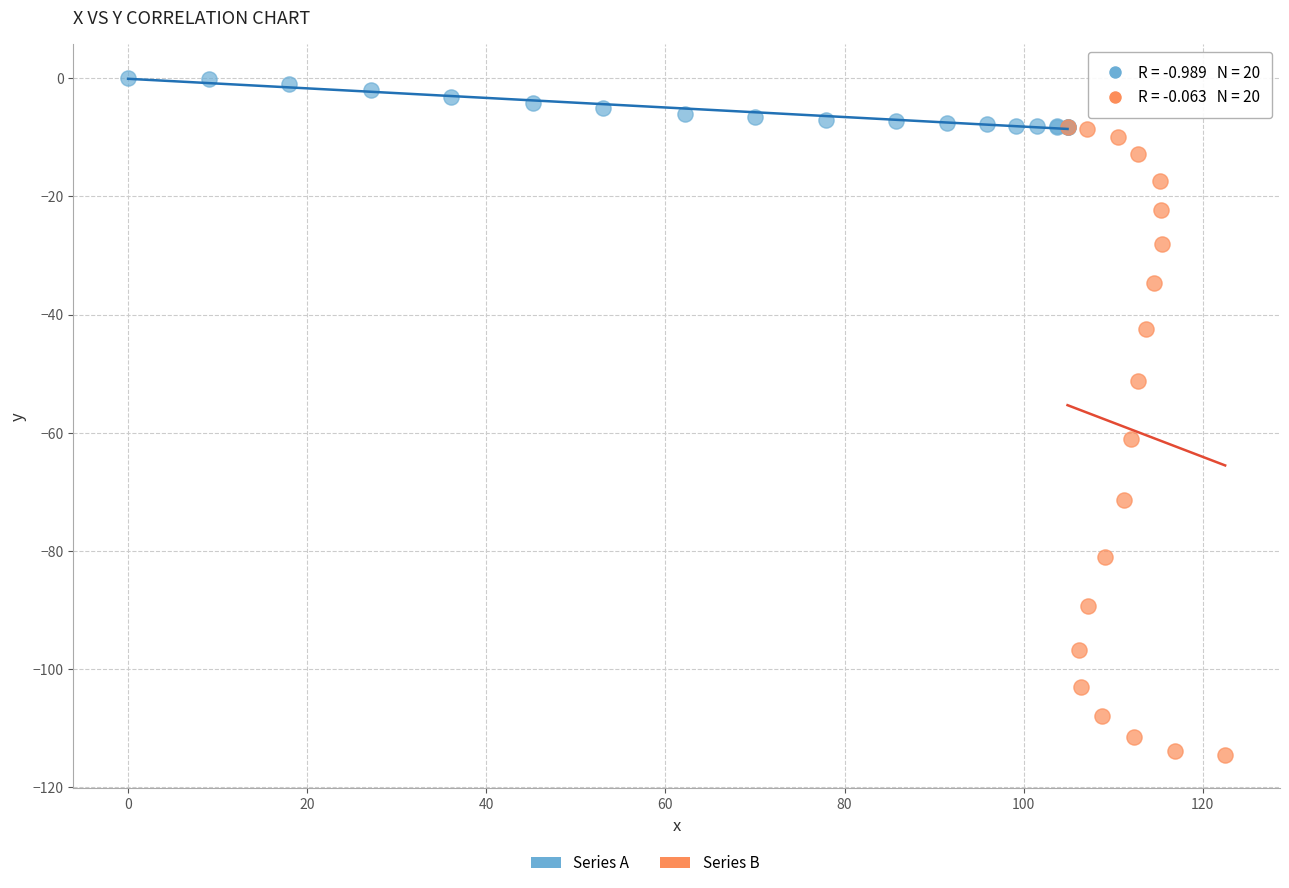

Which series has the largest Y range (max minus min)?

Series B